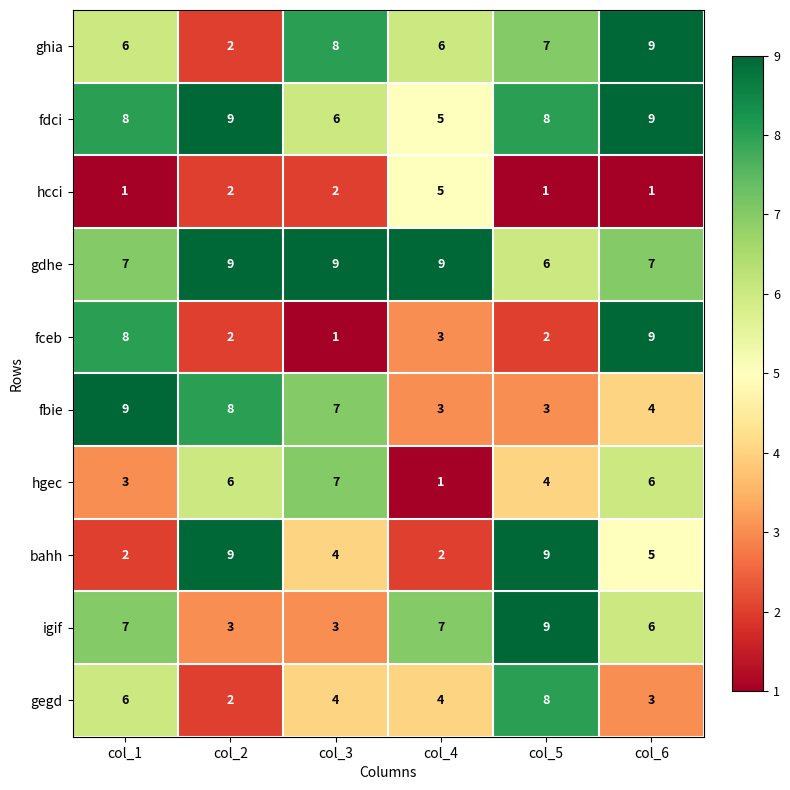

The gdhe series shows 9 at col_4. True or false?

True